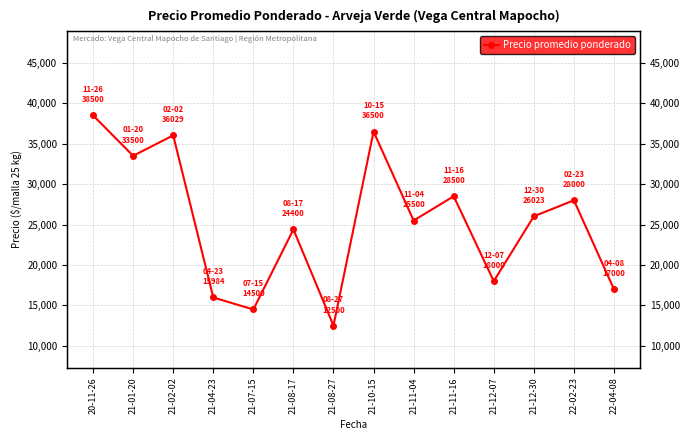

Reading left to right, extract all data points from this chart.

20-11-26=38500	21-01-20=33500	21-02-02=36029	21-04-23=15984	21-07-15=14500	21-08-17=24400	21-08-27=12500	21-10-15=36500	21-11-04=25500	21-11-16=28500	21-12-07=18000	21-12-30=26023	22-02-23=28000	22-04-08=17000